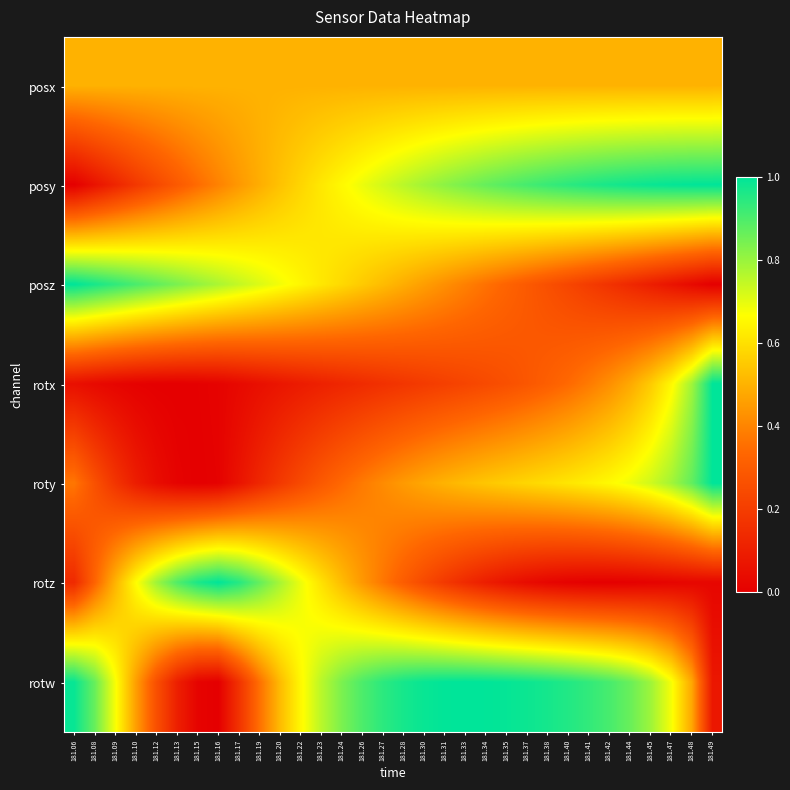

At 181.26, list the series in order from largest to smallest.

rotw, posy, posz, posx, rotz, roty, rotx